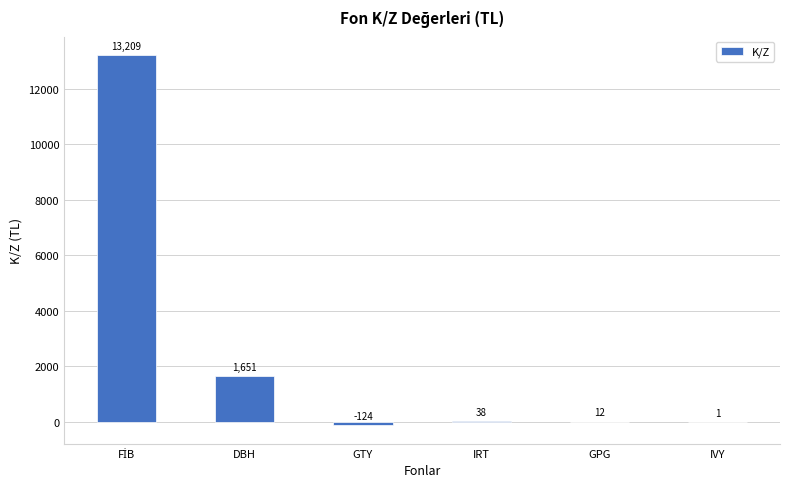

Approximately how many times larger is the value at GPG compared to IRT?

0.3